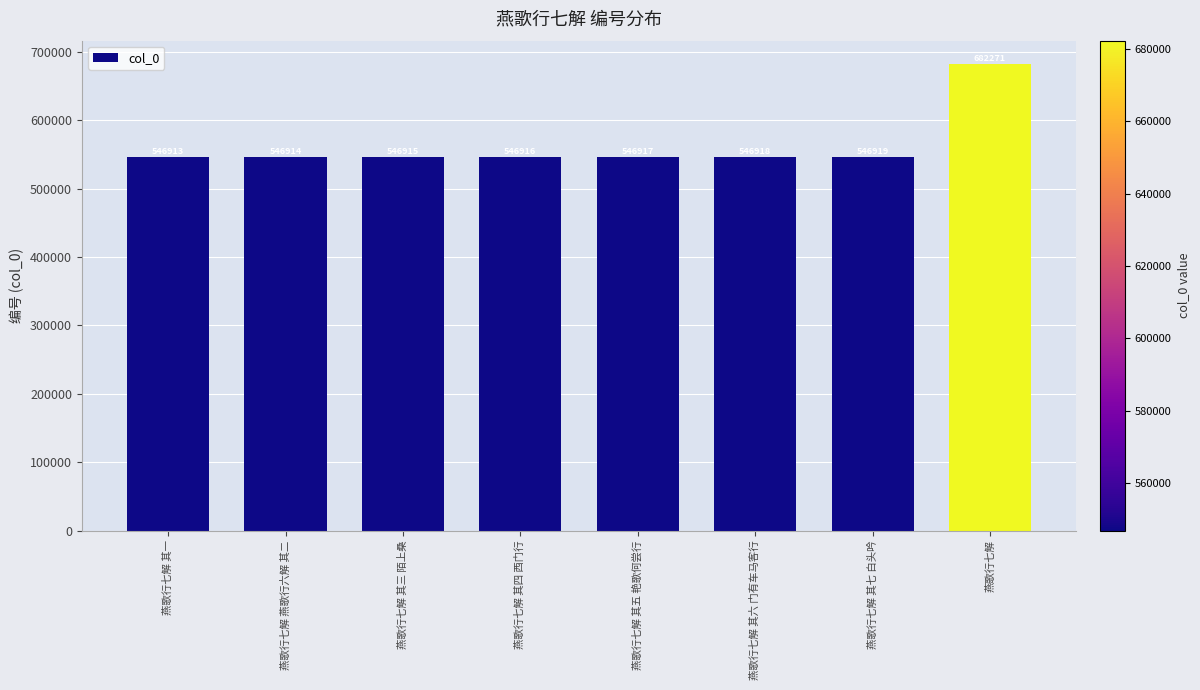

Reading left to right, extract all data points from this chart.

546913	546914	546915	546916	546917	546918	546919	682271